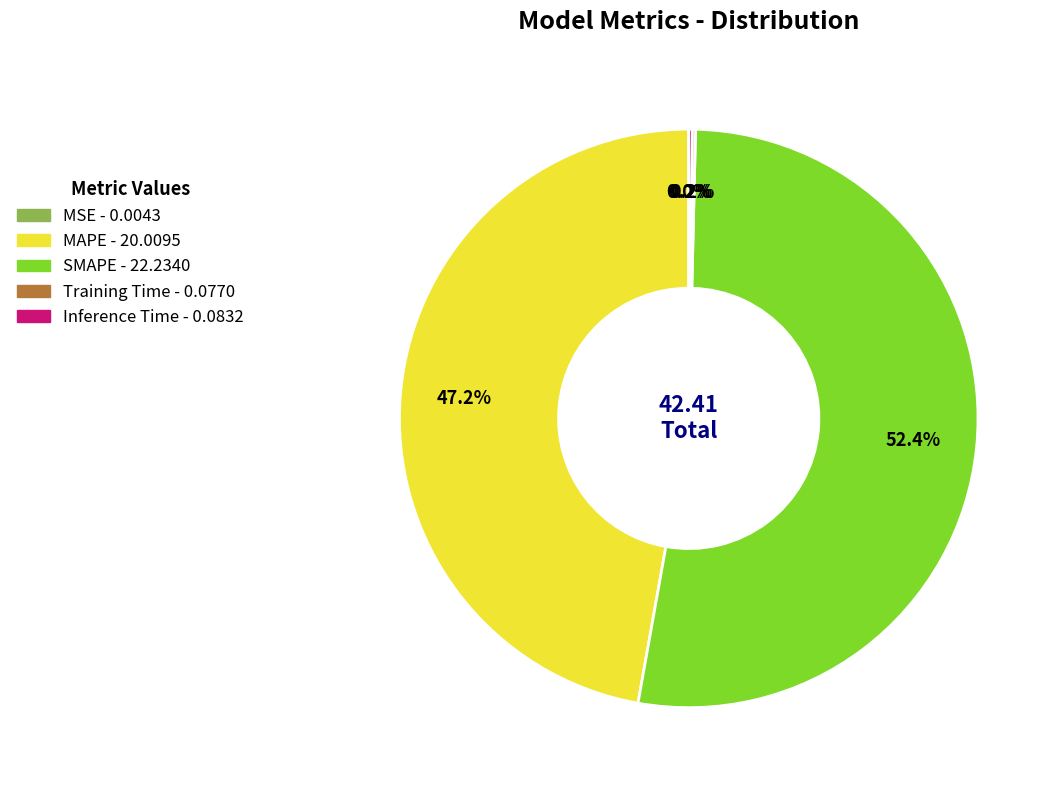

Which category accounts for the majority?

SMAPE